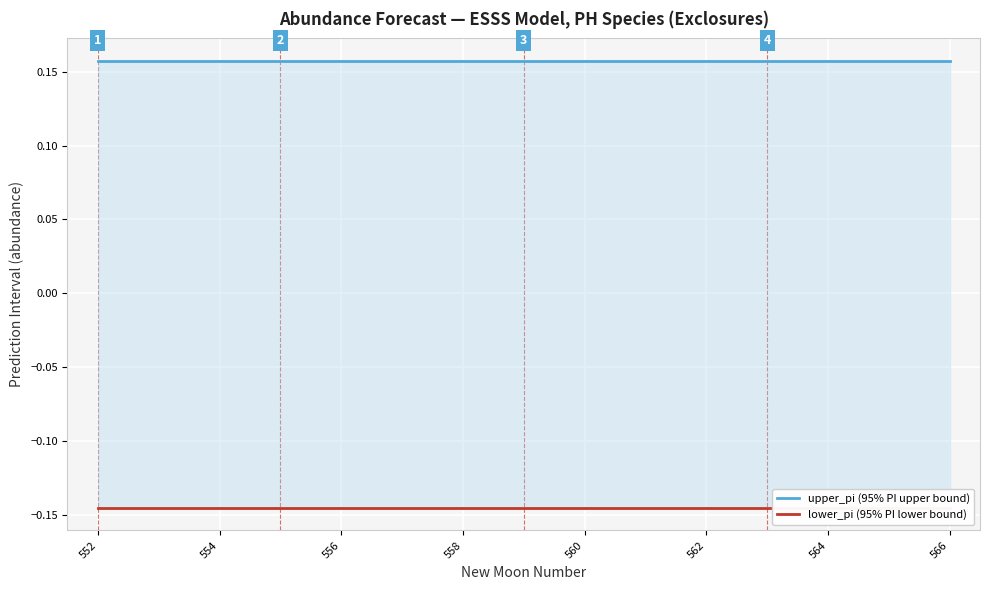

What is the average value of the lower_pi (95% PI lower bound) series?

-0.1